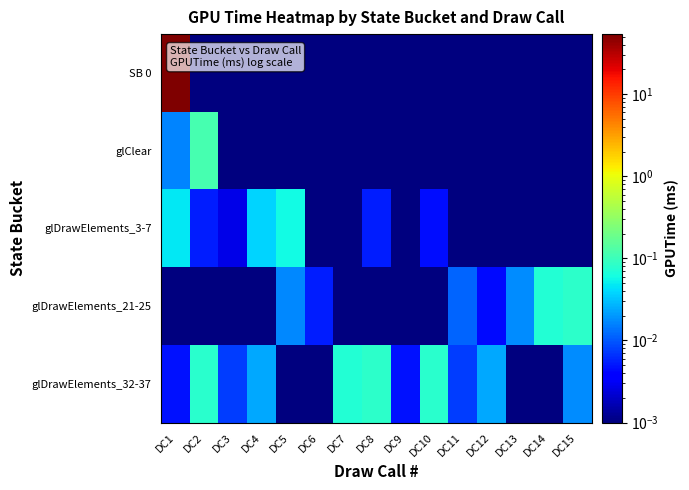

Reading left to right, extract all data points from this chart.

SB 0: DC1=54.0	DC2=0.0	DC3=0.0	DC4=0.0	DC5=0.0	DC6=0.0	DC7=0.0	DC8=0.0	DC9=0.0	DC10=0.0	DC11=0.0	DC12=0.0	DC13=0.0	DC14=0.0	DC15=0.0
glClear: DC1=0.0	DC2=0.1	DC3=0.0	DC4=0.0	DC5=0.0	DC6=0.0	DC7=0.0	DC8=0.0	DC9=0.0	DC10=0.0	DC11=0.0	DC12=0.0	DC13=0.0	DC14=0.0	DC15=0.0
glDrawElements_3-7: DC1=0.0	DC2=0.0	DC3=0.0	DC4=0.0	DC5=0.1	DC6=0.0	DC7=0.0	DC8=0.0	DC9=0.0	DC10=0.0	DC11=0.0	DC12=0.0	DC13=0.0	DC14=0.0	DC15=0.0
glDrawElements_21-25: DC1=0.0	DC2=0.0	DC3=0.0	DC4=0.0	DC5=0.0	DC6=0.0	DC7=0.0	DC8=0.0	DC9=0.0	DC10=0.0	DC11=0.0	DC12=0.0	DC13=0.0	DC14=0.1	DC15=0.1
glDrawElements_32-37: DC1=0.0	DC2=0.1	DC3=0.0	DC4=0.0	DC5=0.0	DC6=0.0	DC7=0.1	DC8=0.1	DC9=0.0	DC10=0.1	DC11=0.0	DC12=0.0	DC13=0.0	DC14=0.0	DC15=0.0